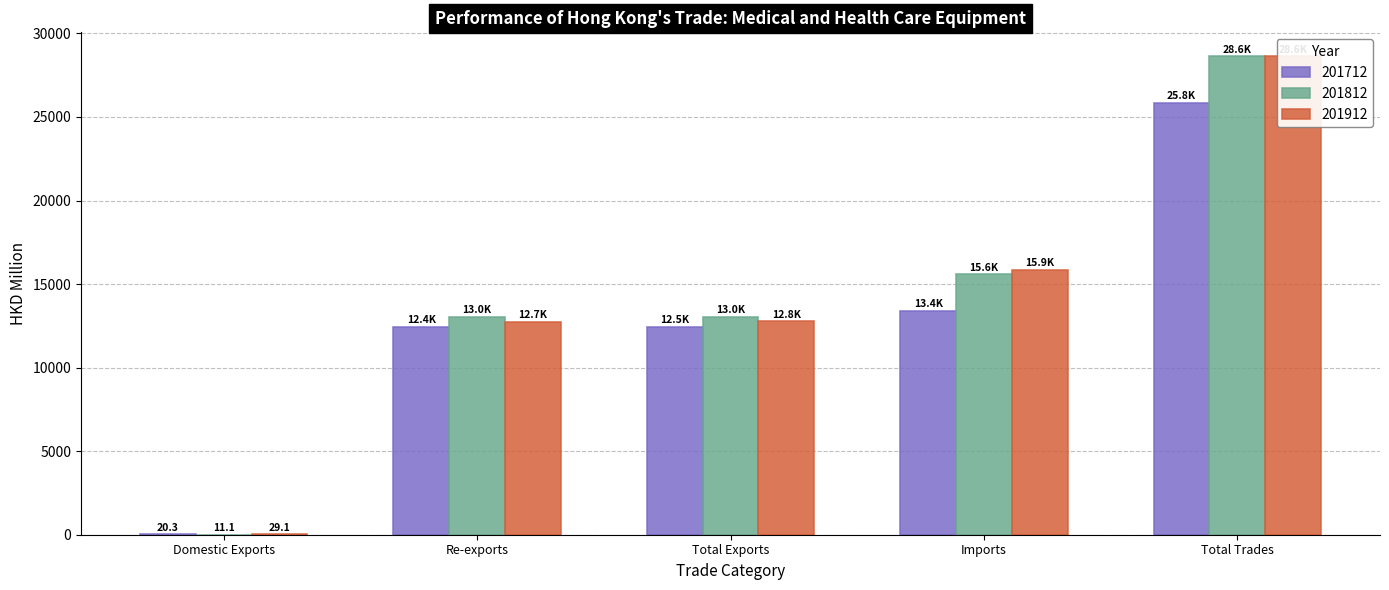

Count the number of categories in the chart.

5